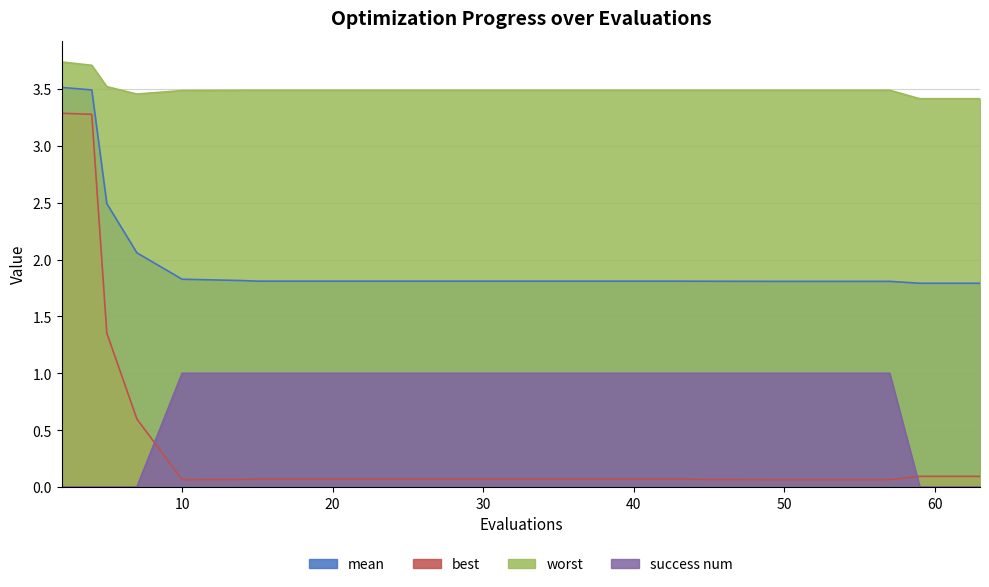

Does the chart have visible grid lines?

Yes